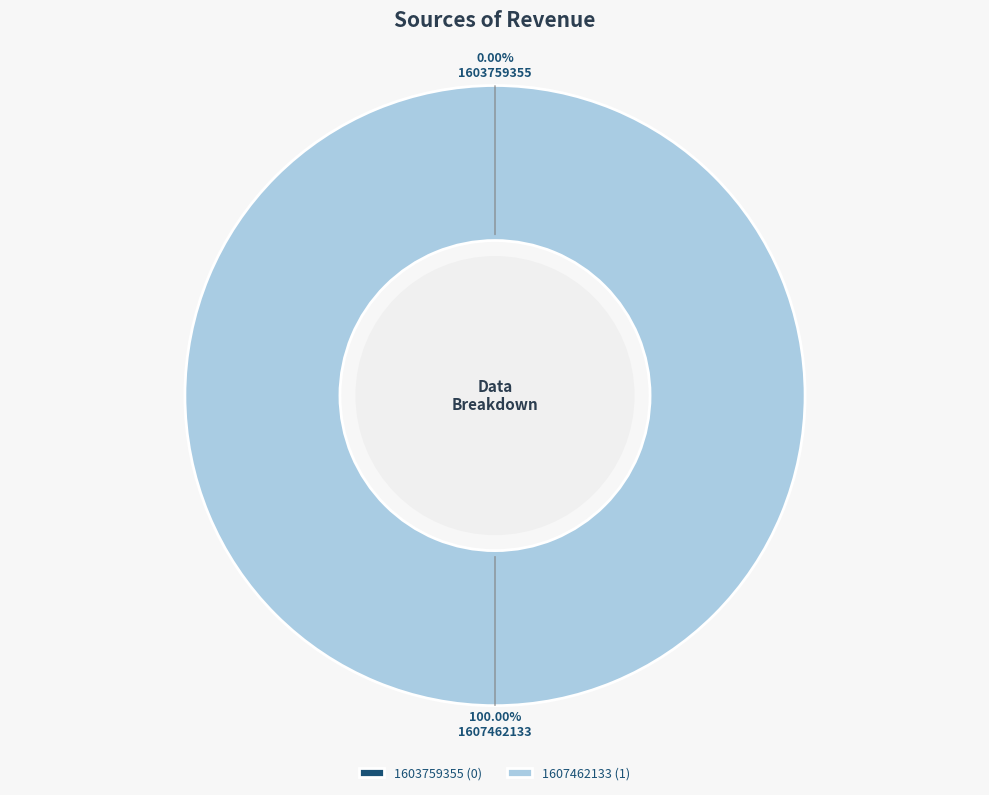

To the nearest percent, what is the combined percentage of 1607462133 and 1603759355?

100%